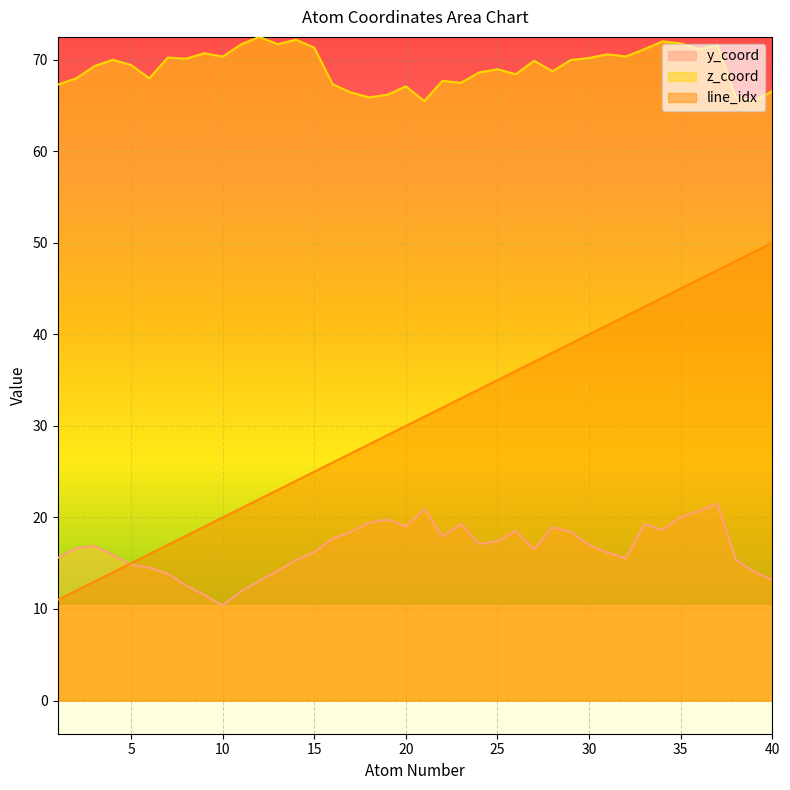

True or false: y_coord and atom_number intersect in this chart.

True